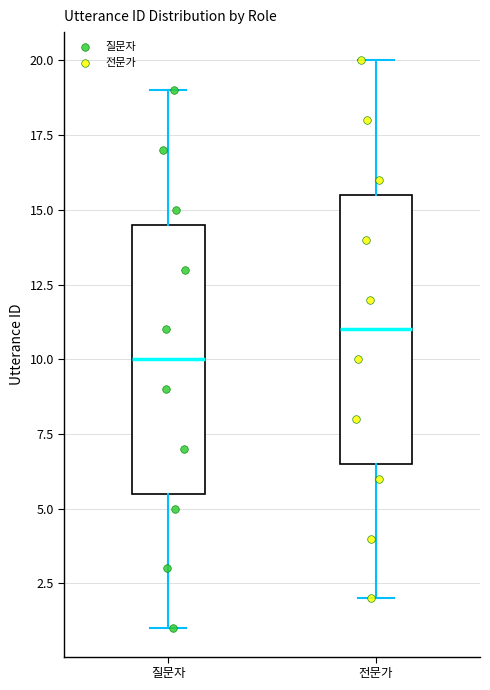

Which box's median line is the lowest?

질문자